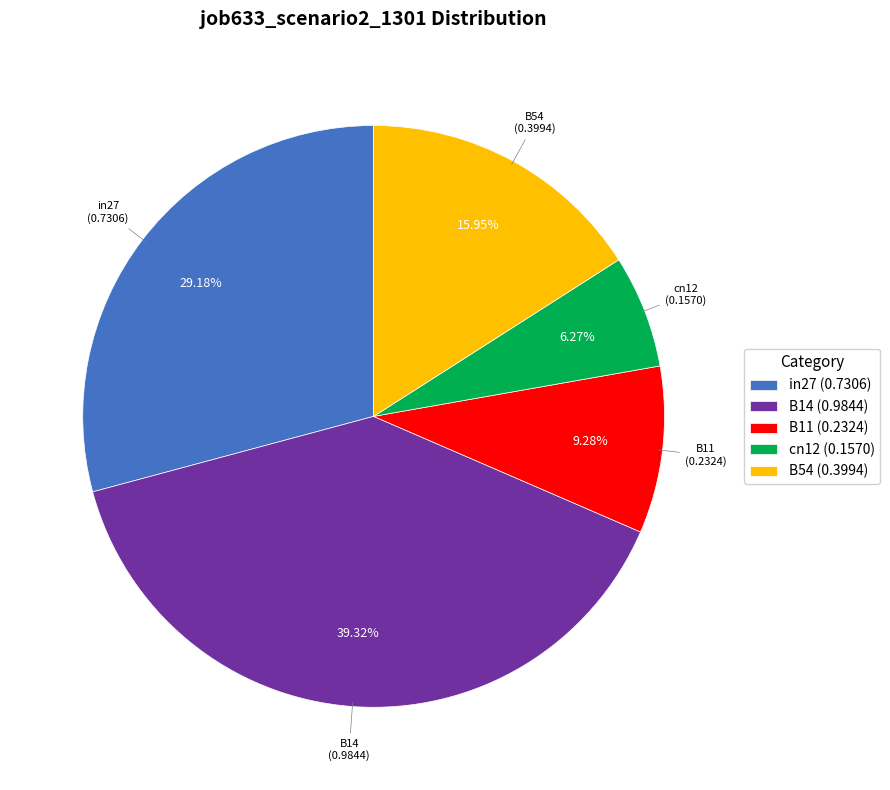

To the nearest percent, what is the difference between the in27 and B54 slice percentages?

13%